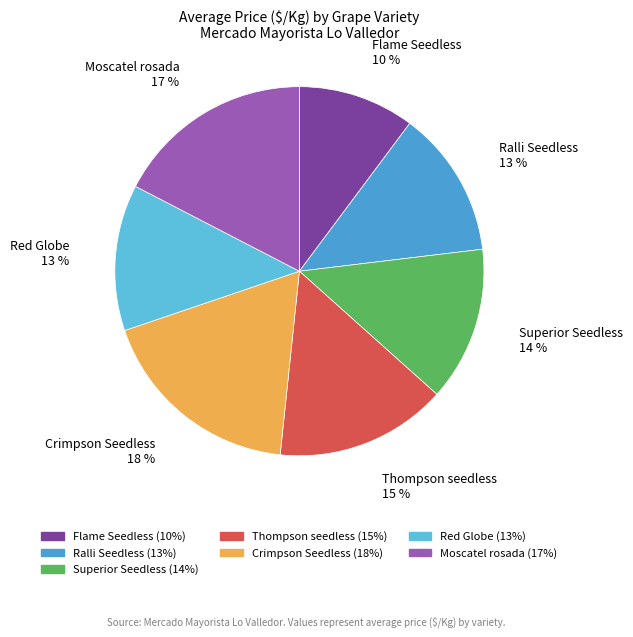

Approximately how many times larger is the value at Flame Seedless compared to Red Globe?

0.8